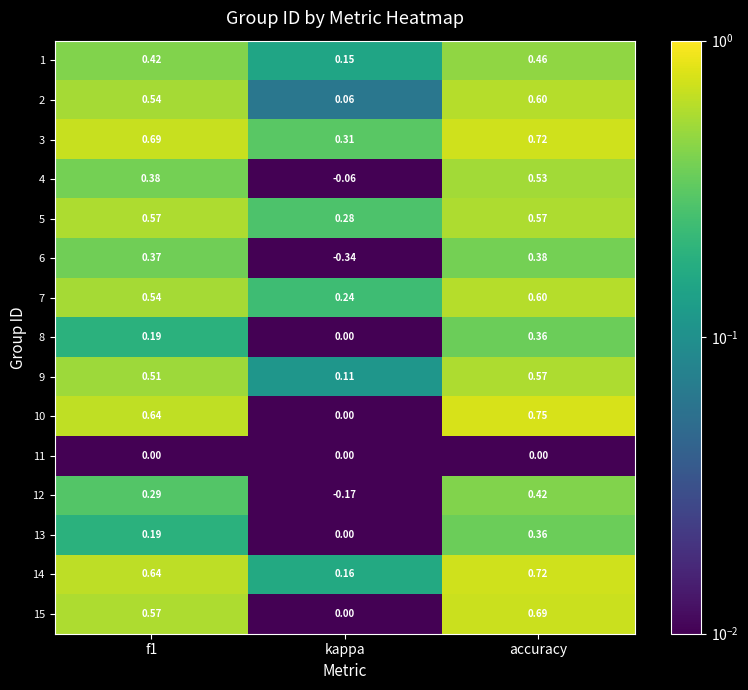

Is the value of 12 at accuracy greater than the value of 15 at kappa?

Yes